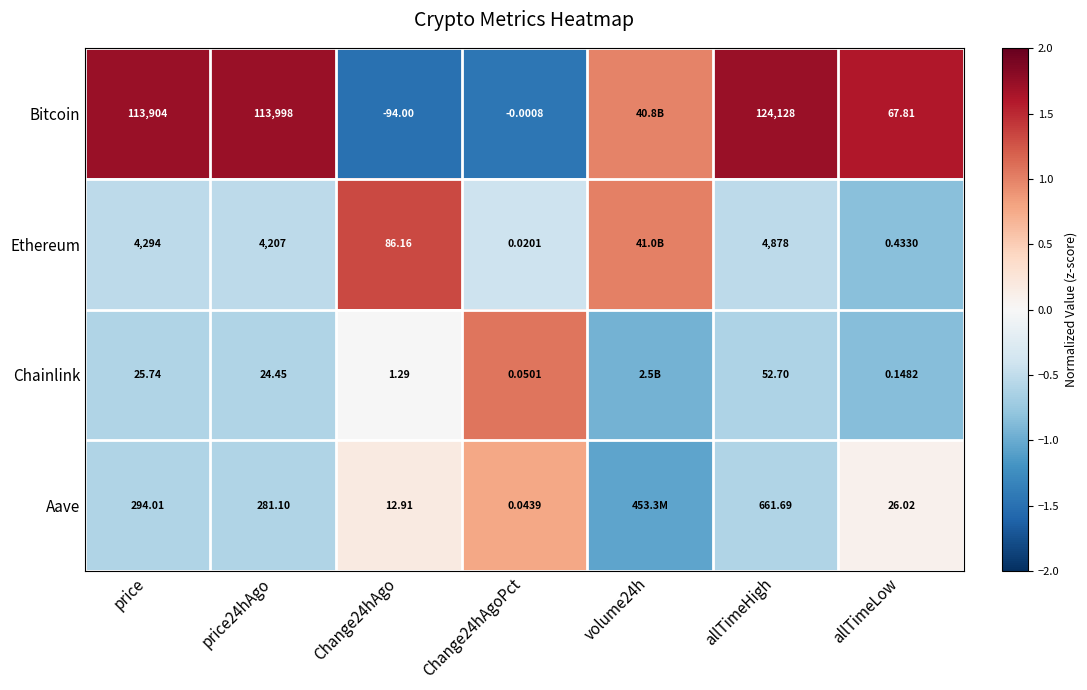

Between price and Change24hAgo, which series saw the biggest shift?

Bitcoin